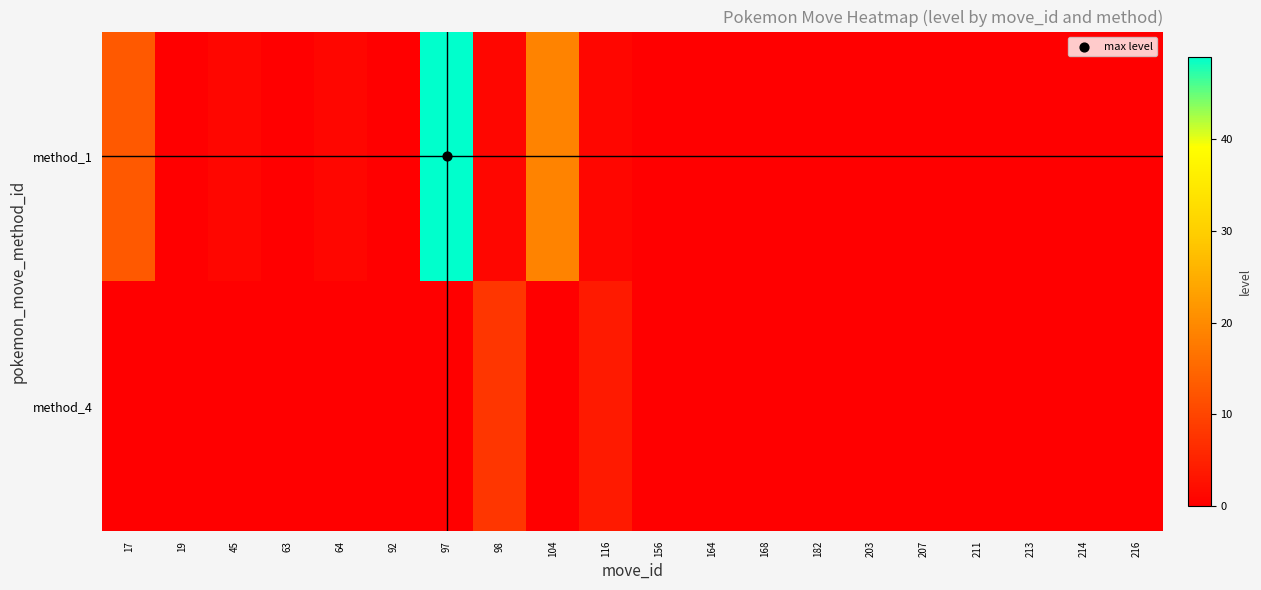

At which category does the chart reach its peak across all series?

97